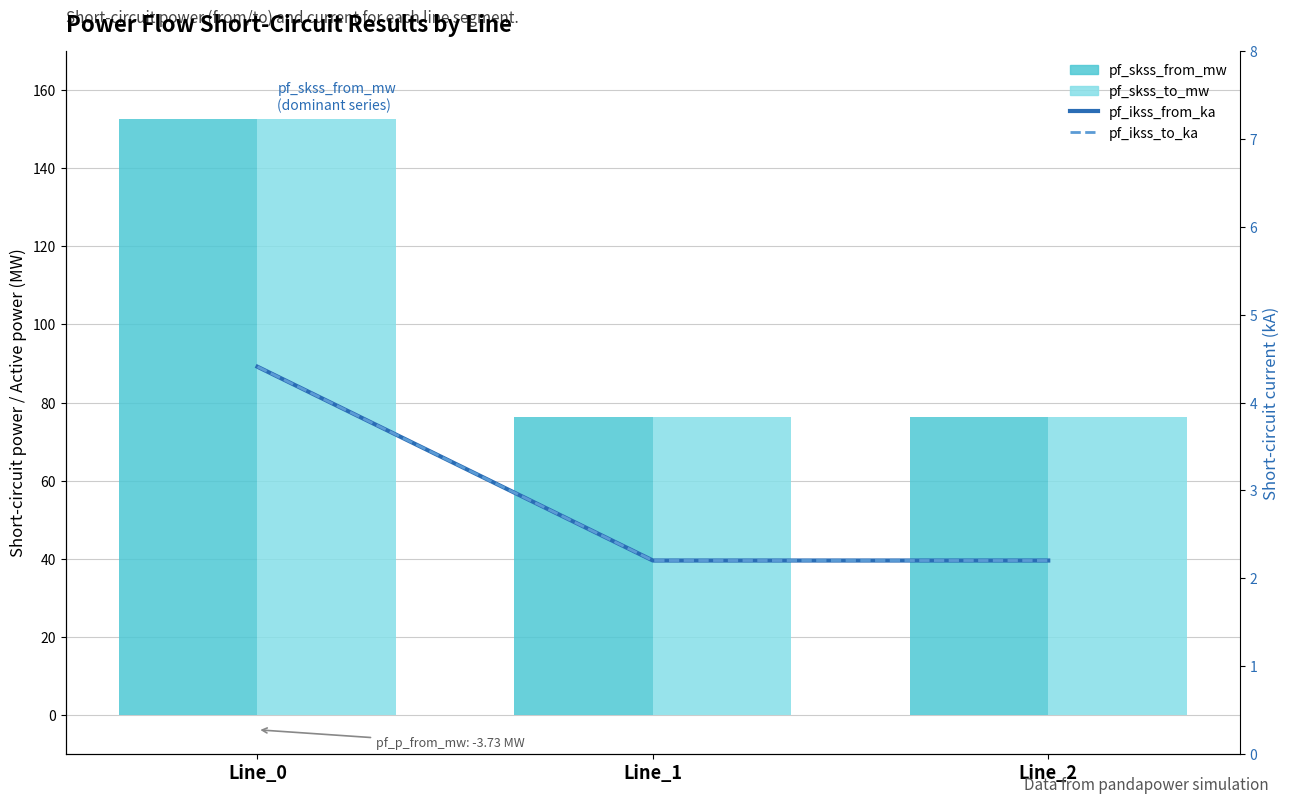

True or false: pf_skss_to_mw has a value of 38.0 at Line_2.

False